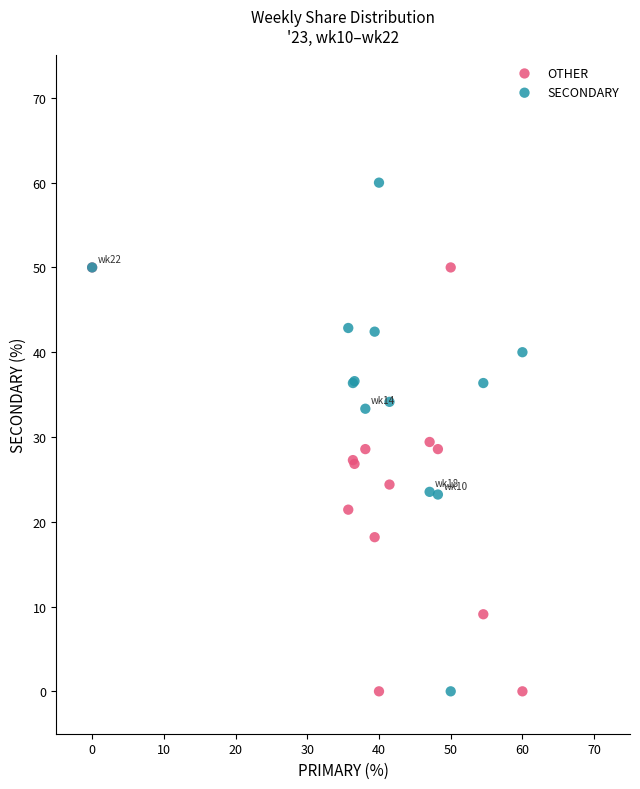

What is the X range (max minus min) for the scatter plot?

60.0